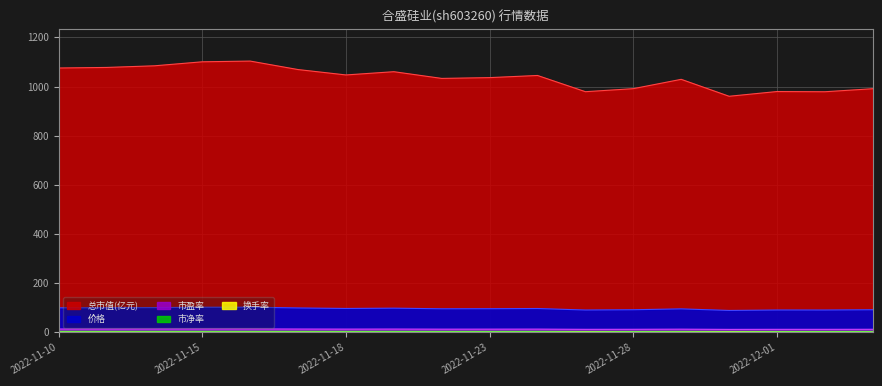

Between 2022-11-22 and 2022-11-30, which series saw the biggest shift?

总市值(亿元)